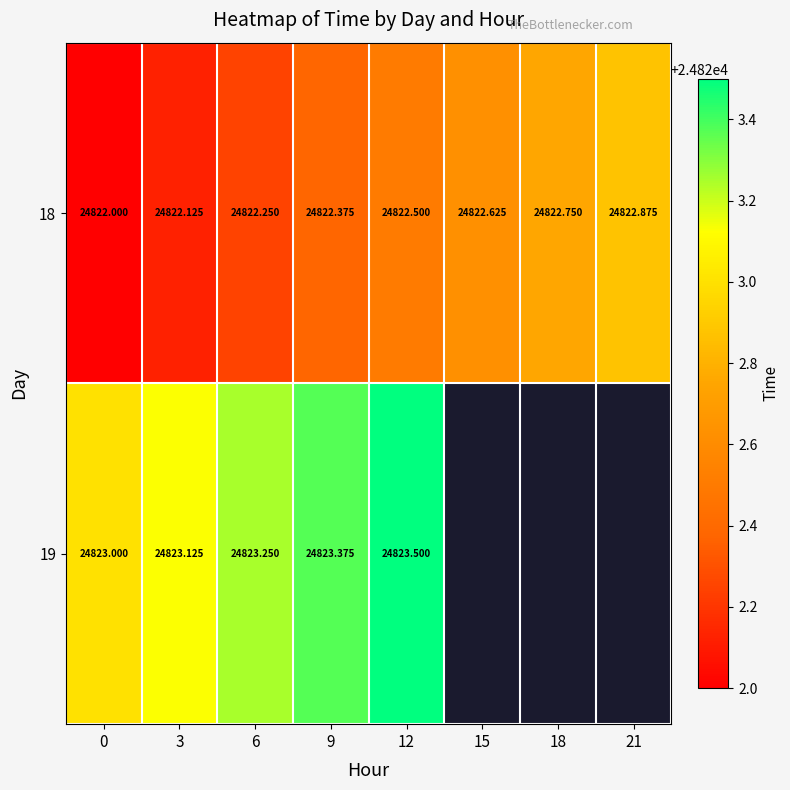

What is the difference between the maximum and second lowest values in the row_0 series?

0.8